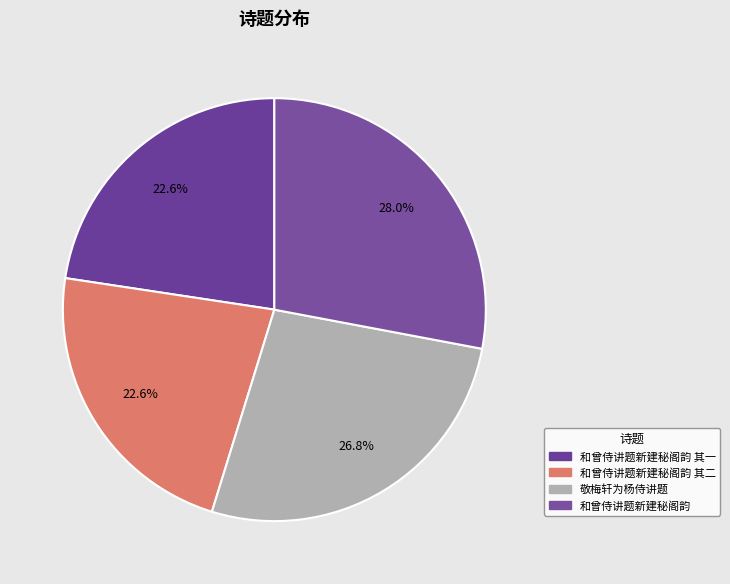

To the nearest percent, what percentage of the pie is 和曾侍讲题新建秘阁韵 其一?

23%